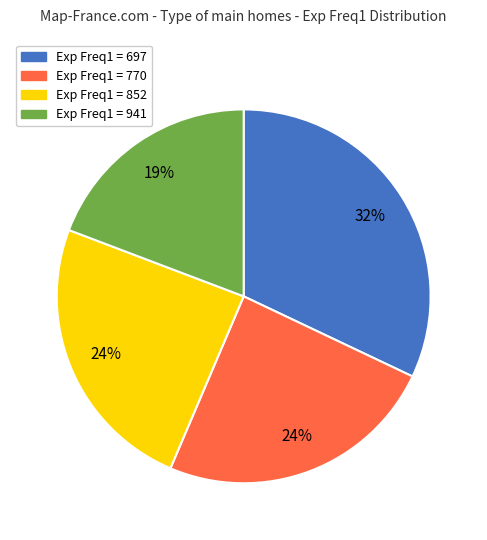

Between Exp Freq1 = 770 and Exp Freq1 = 941, which is larger?

Exp Freq1 = 770